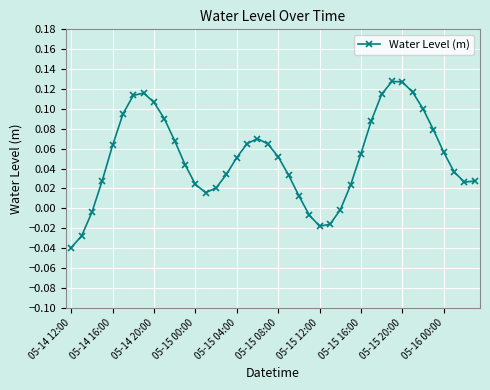

What is the sum of all values?

2.0